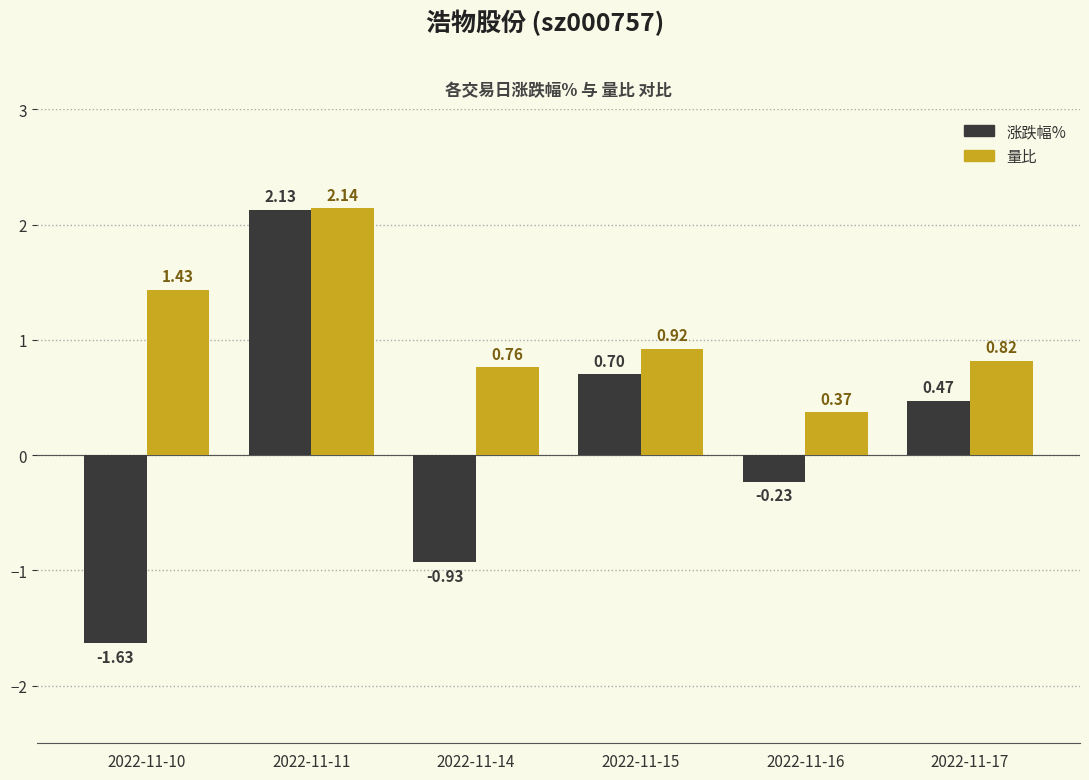

At how many categories does at least one series exceed 0?

6